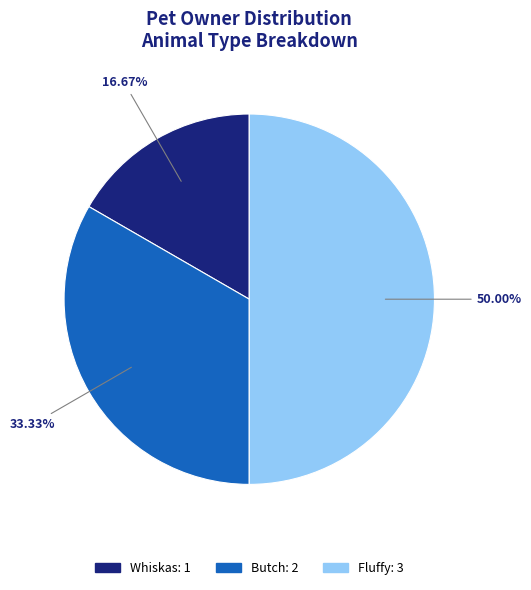

Which category has the smallest portion of the pie?

Whiskas